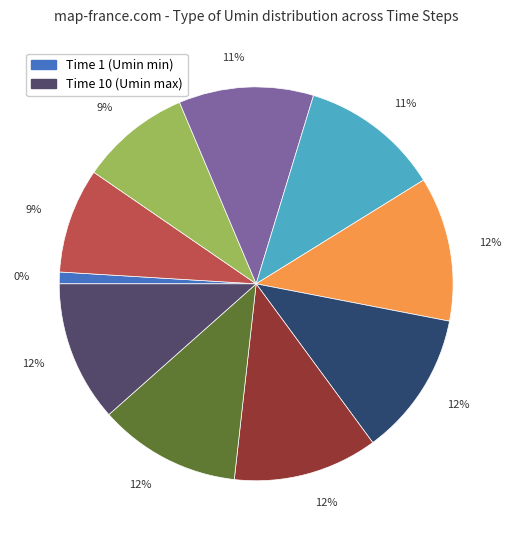

Combined, what portion of the pie is 5 and 10?

23.0%